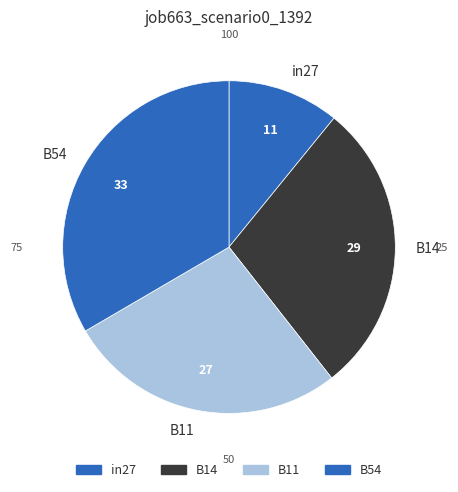

Does B11 account for over 50% of the chart?

No